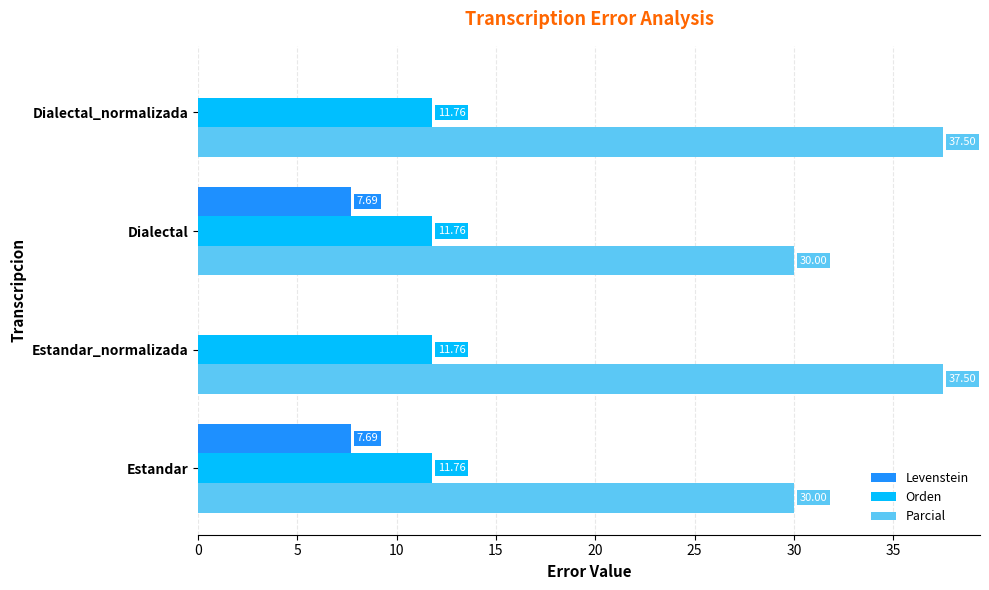

Which series changed the most between Estandar and Estandar_normalizada?

Levenstein